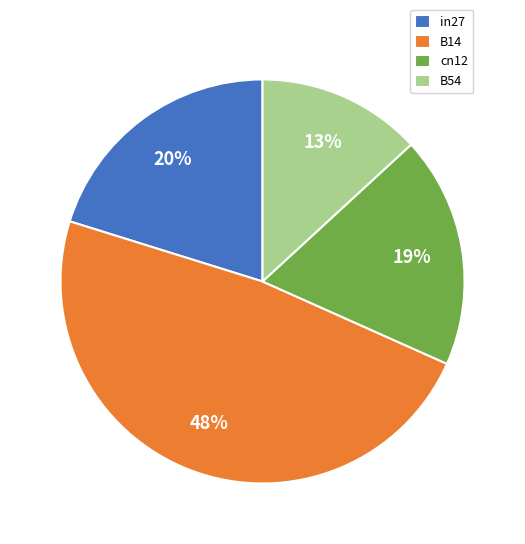

How many segments does this pie chart have?

4